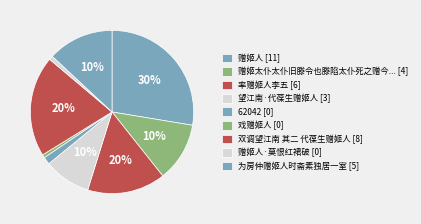

Is the sum of 戏赠姬人 and 双调望江南 其二 代葆生赠姬人 greater than half?

No